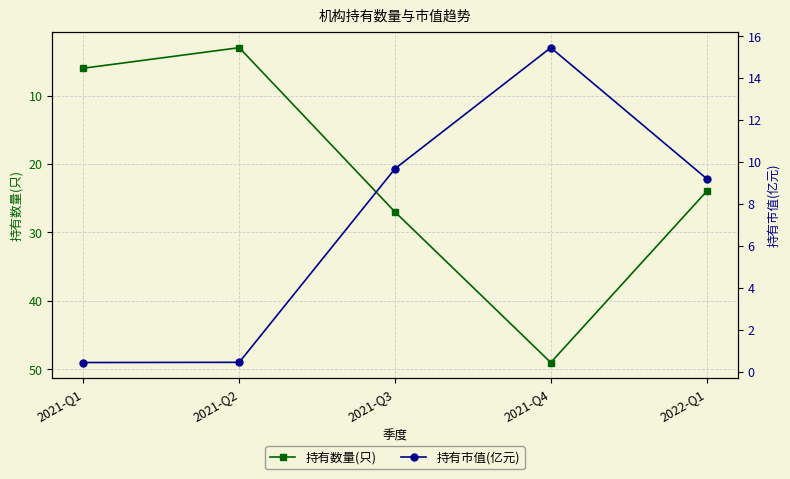

Reading right to left, transcribe all the data shown in this chart.

持有数量(只): 24.0	49.0	27.0	3.0	6.0
持有市值(亿元): 9.2	15.5	9.7	0.5	0.5